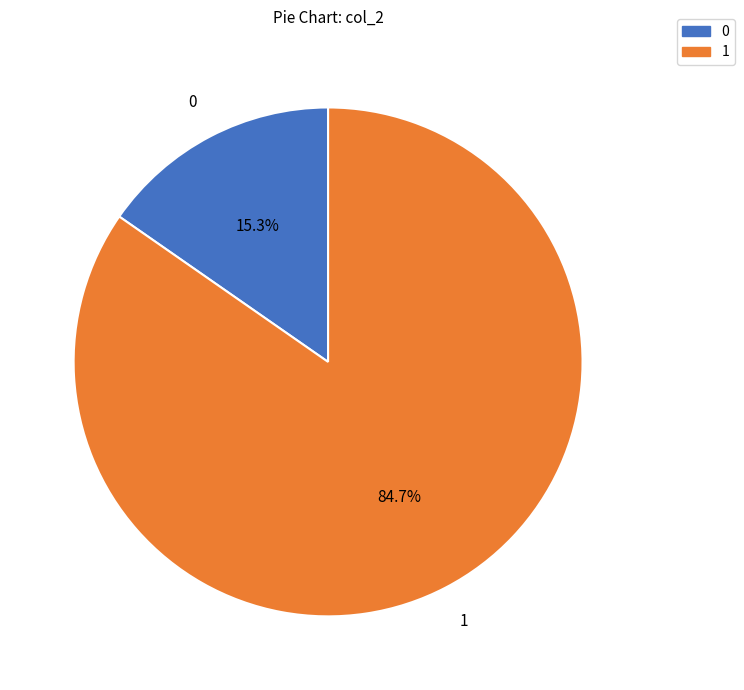

Does any single category account for the majority?

Yes